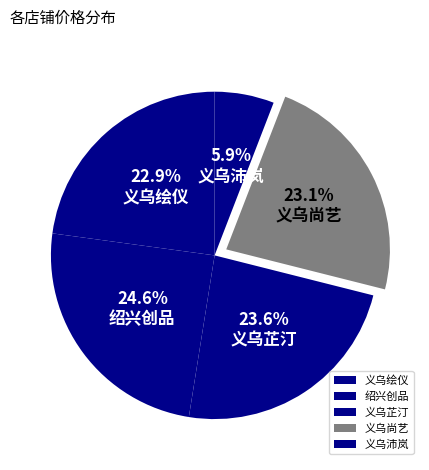

How many slices are in this pie chart?

5